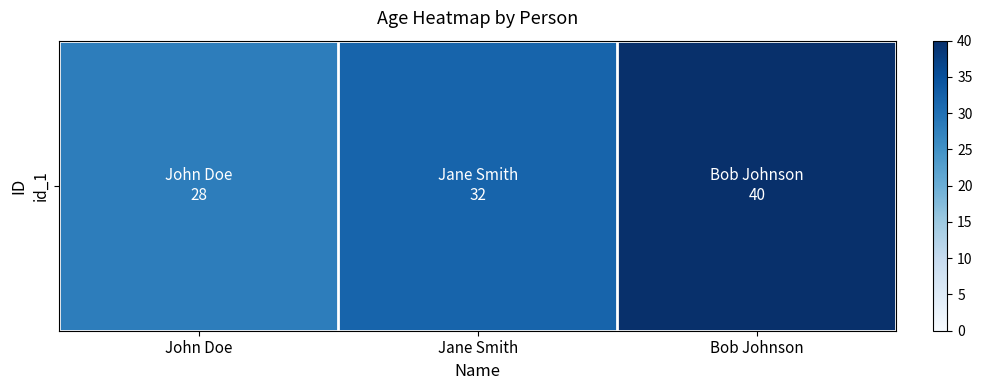

Rank the categories by value from highest to lowest.

Bob Johnson, Jane Smith, John Doe